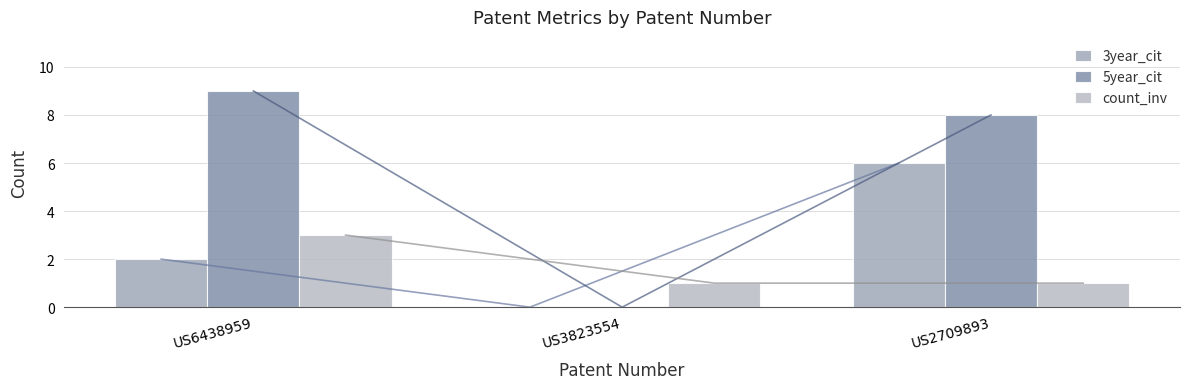

How many values in the 5year_cit series are below 8?

1